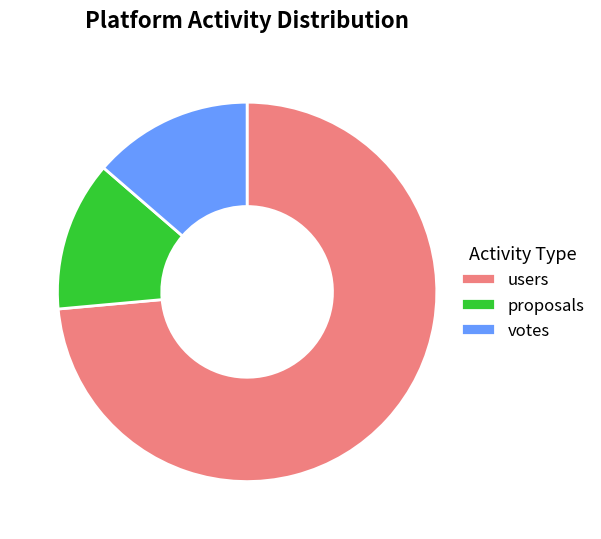

The votes slice represents 28% of the pie. True or false?

False